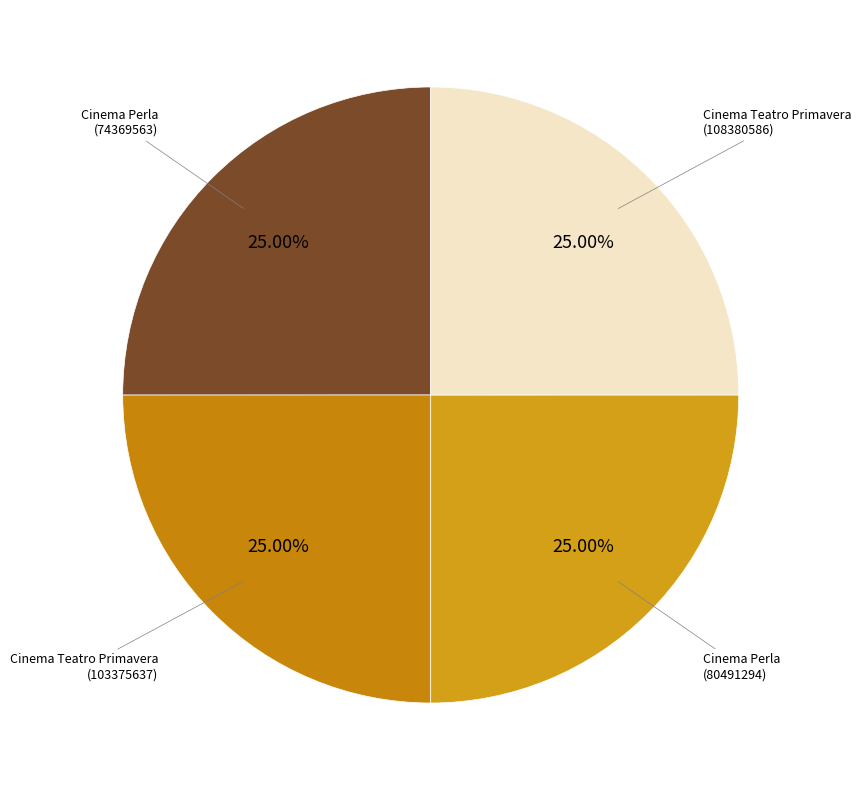

What percentage is NOT represented by Cinema Teatro Primavera (103375637)?

75.0%